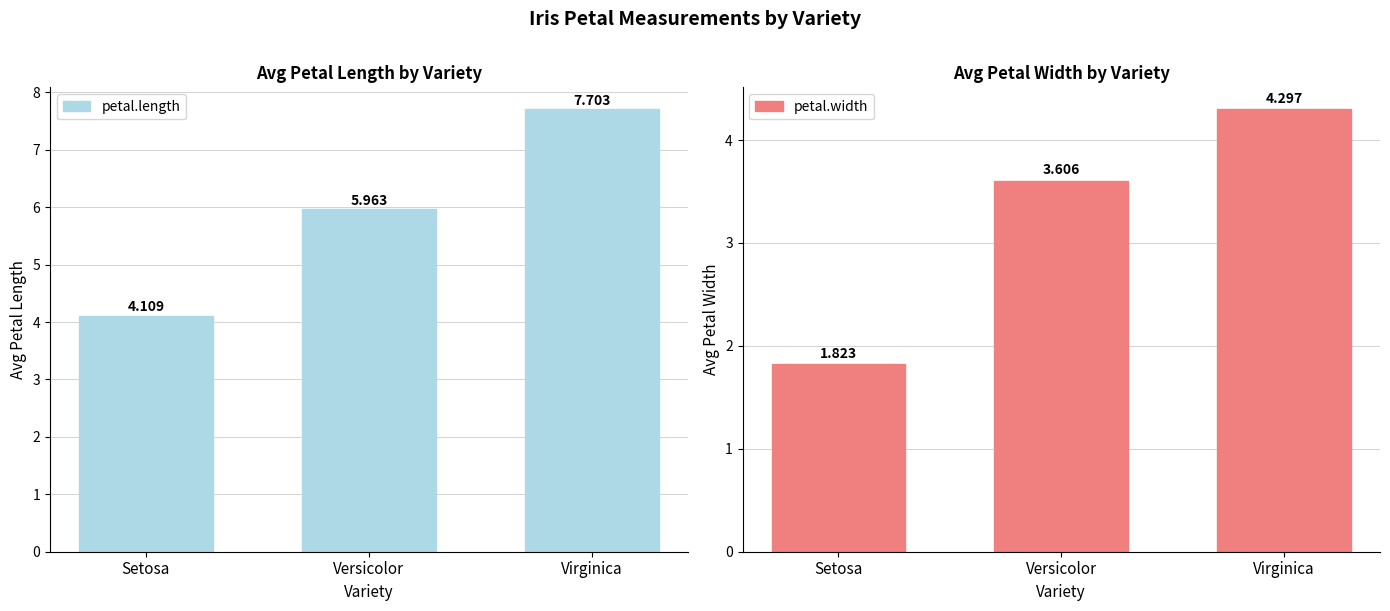

What position from the left is Virginica?

3